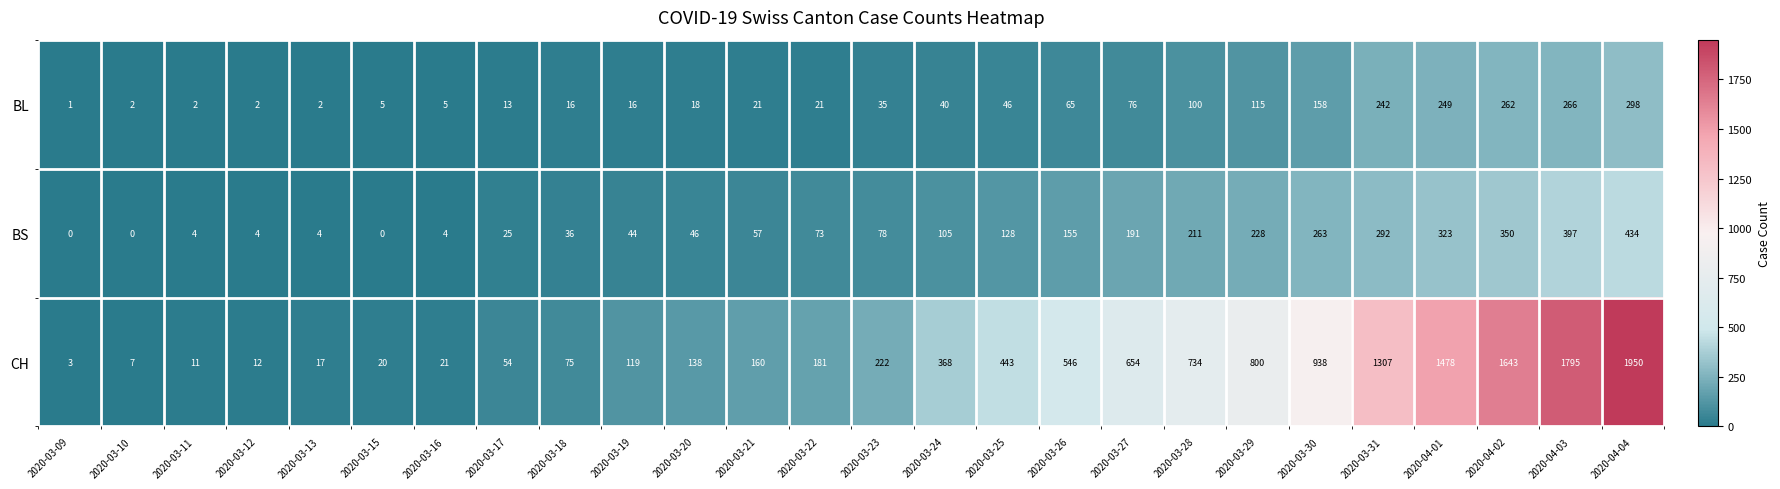

Rank the series by their maximum value, from highest to lowest.

CH, BS, BL